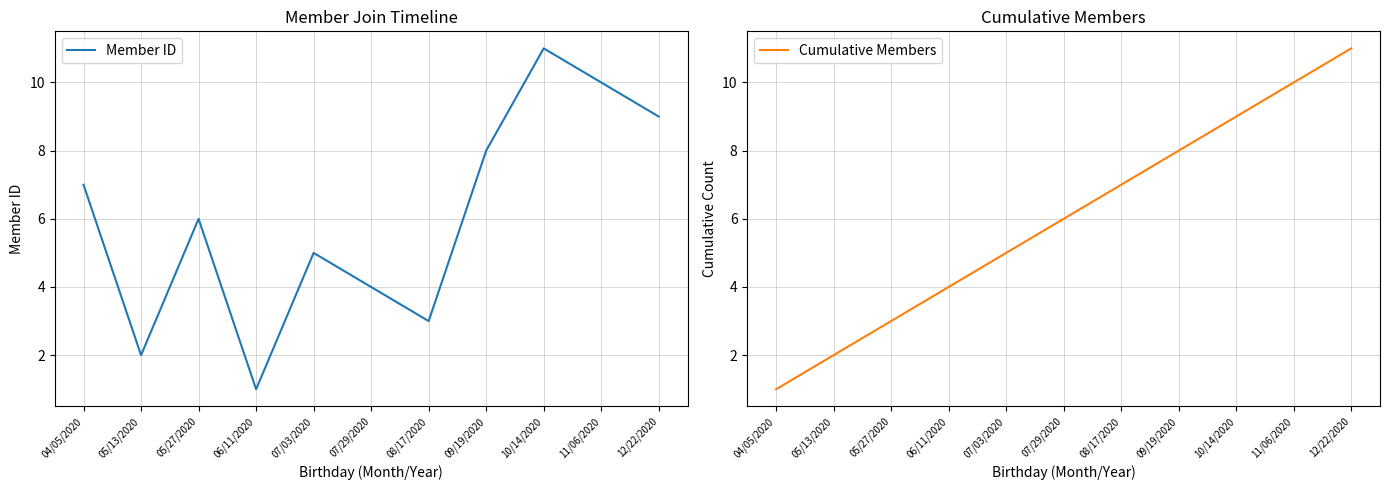

Reading right to left, extract all data points from this chart.

Member ID: 12/22/2020=9	11/06/2020=10	10/14/2020=11	09/19/2020=8	08/17/2020=3	07/29/2020=4	07/03/2020=5	06/11/2020=1	05/27/2020=6	05/13/2020=2	04/05/2020=7
Cumulative Members: 12/22/2020=11	11/06/2020=10	10/14/2020=9	09/19/2020=8	08/17/2020=7	07/29/2020=6	07/03/2020=5	06/11/2020=4	05/27/2020=3	05/13/2020=2	04/05/2020=1